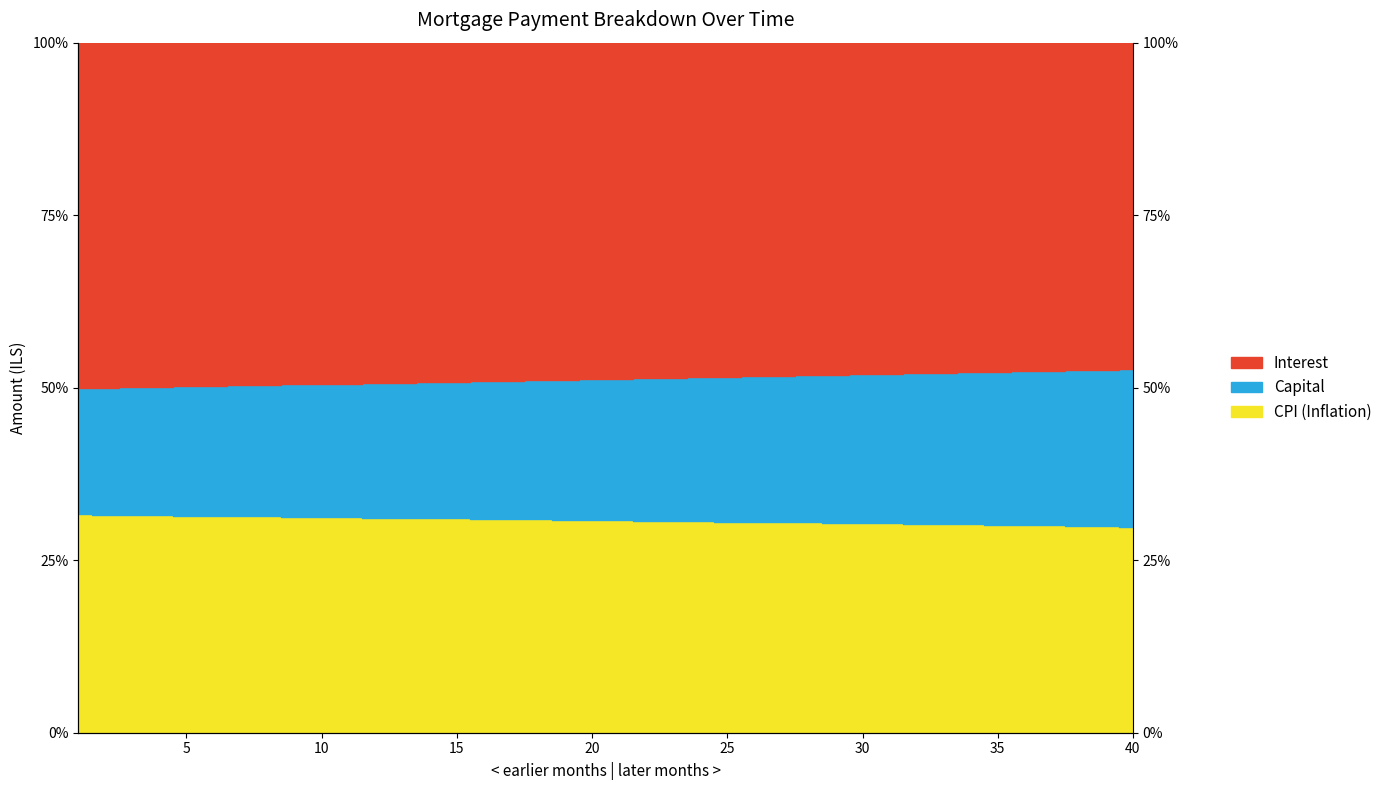

How many values in the capital series exceed 51?

24